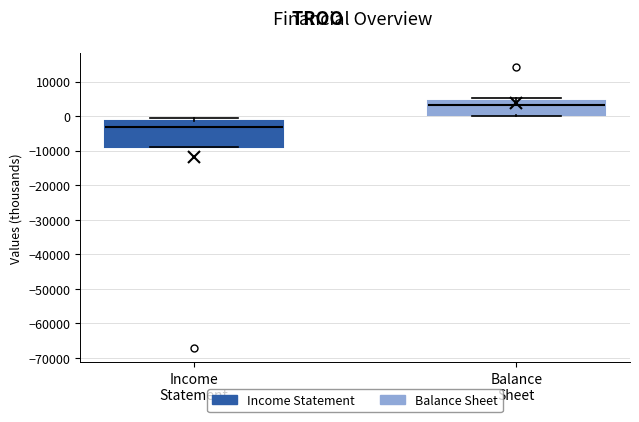

Reading left to right, read every box against the y-axis: the position of its median line, the range the box covers, and the ends of its whiskers. The values are not printed on the chart, so give them approximately, as read against the axis.

Income Statement: median -3000, box -9000 to -1000, whiskers -9000 to -1000 (just above the box's upper edge)
Balance Sheet: median 3000, box 0 to 5000, whiskers 0 to 5000 (just above the box's upper edge)